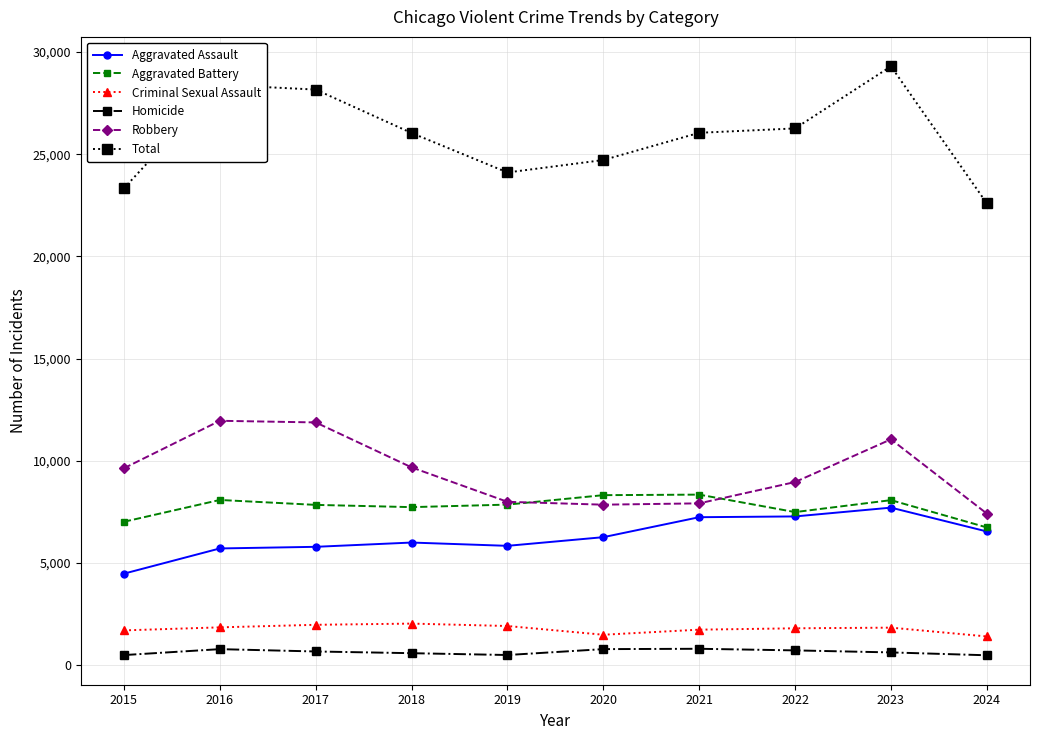

What is the highest value of the Aggravated Battery series?

8347